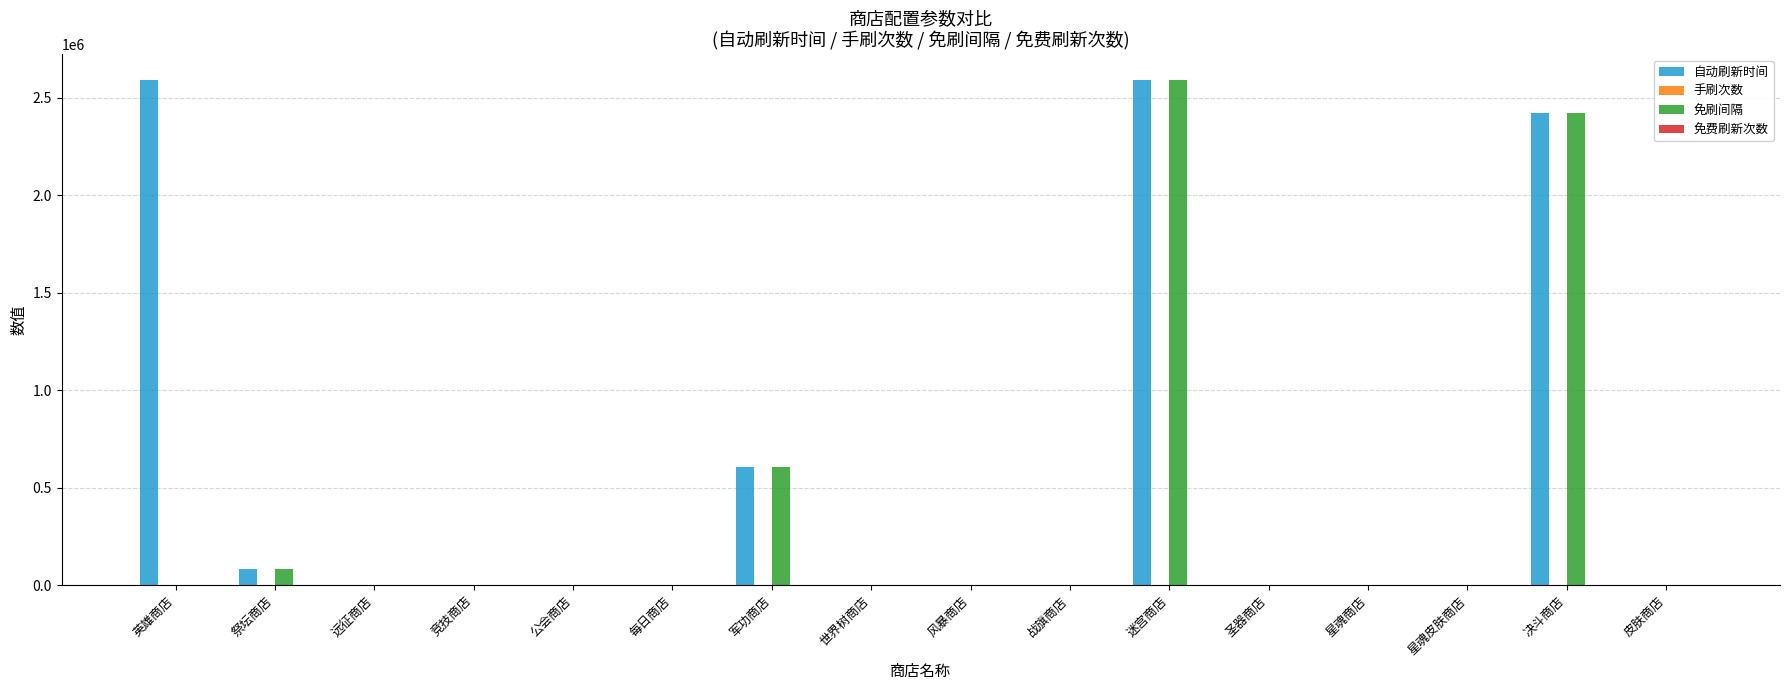

At which category is the sum across all series the highest?

迷宫商店